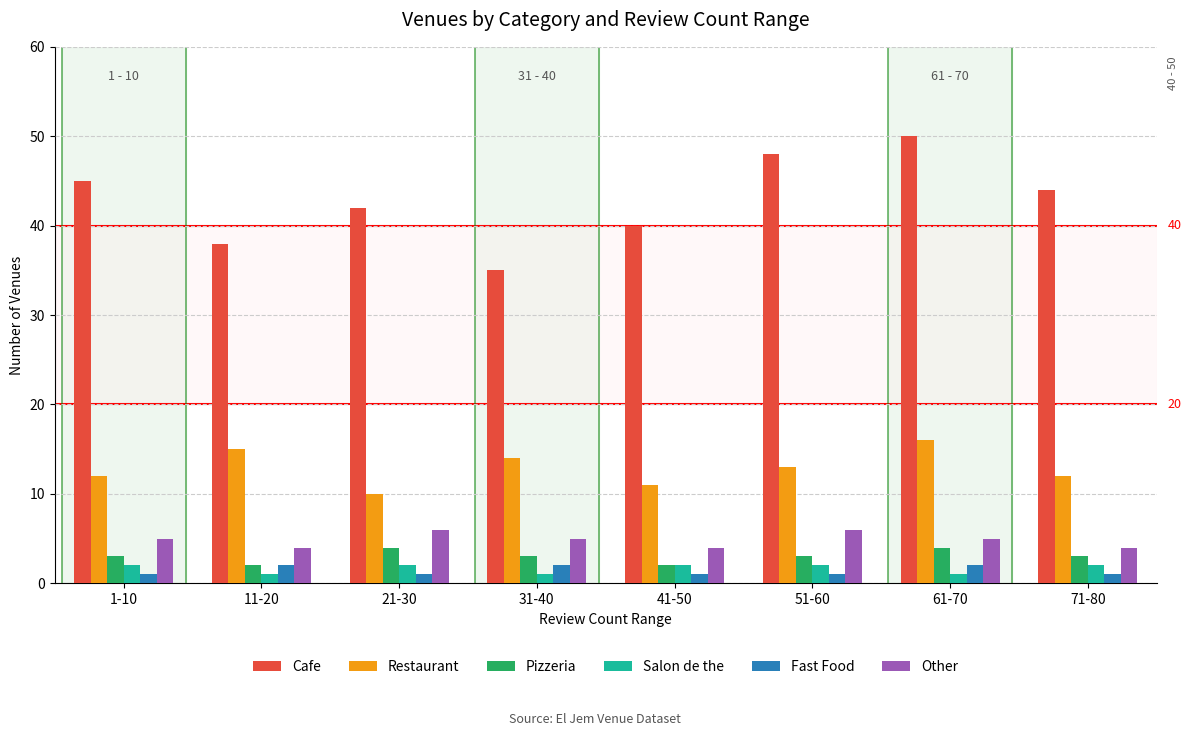

The value of Fast Food at 11-20 is 2. True or false?

True